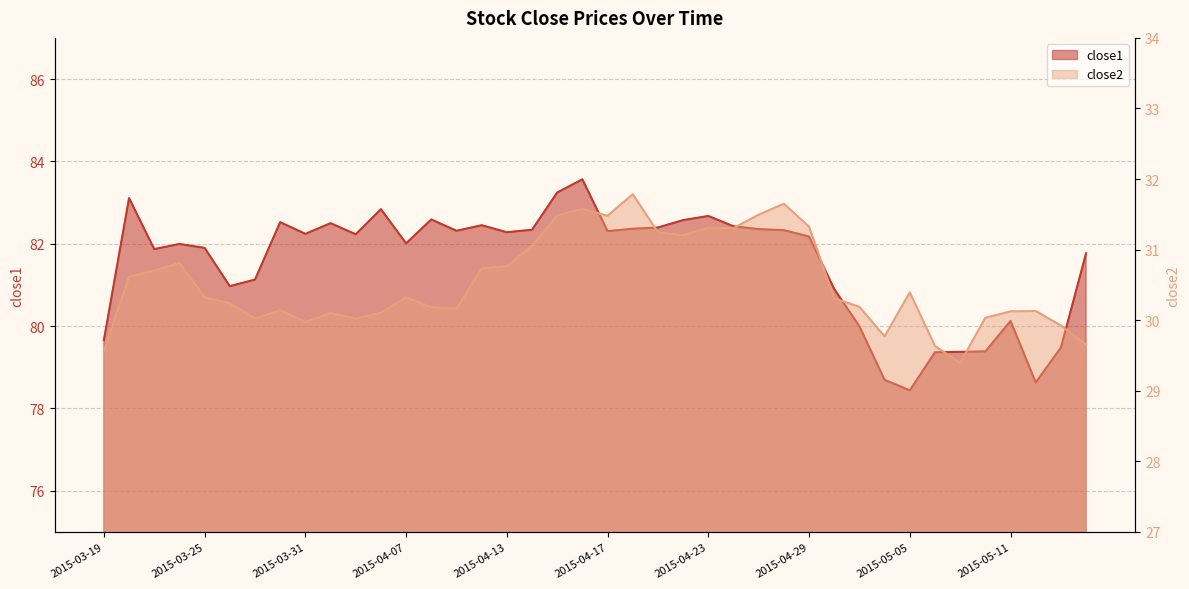

What is the difference between the highest and lowest values at 2015-05-13?

49.6